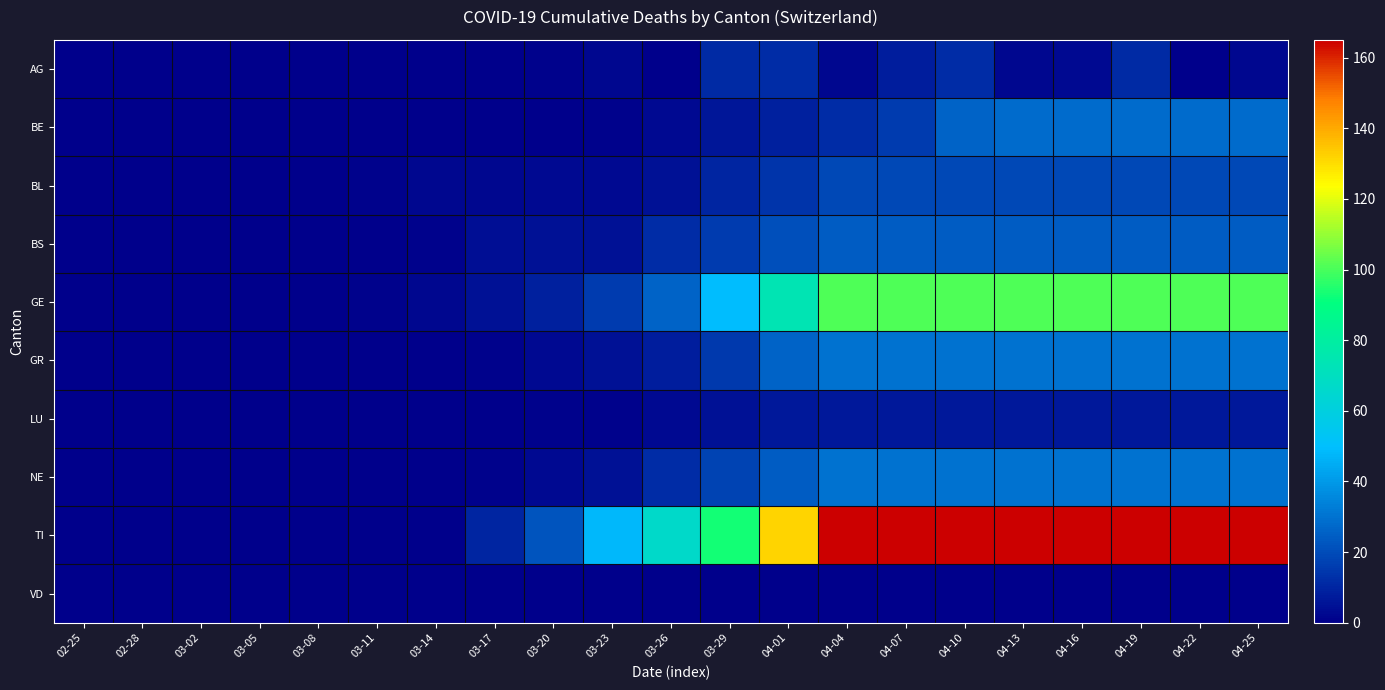

At 04-22, list the series in order from smallest to largest.

AG, VD, LU, BL, BS, BE, GR, NE, GE, TI